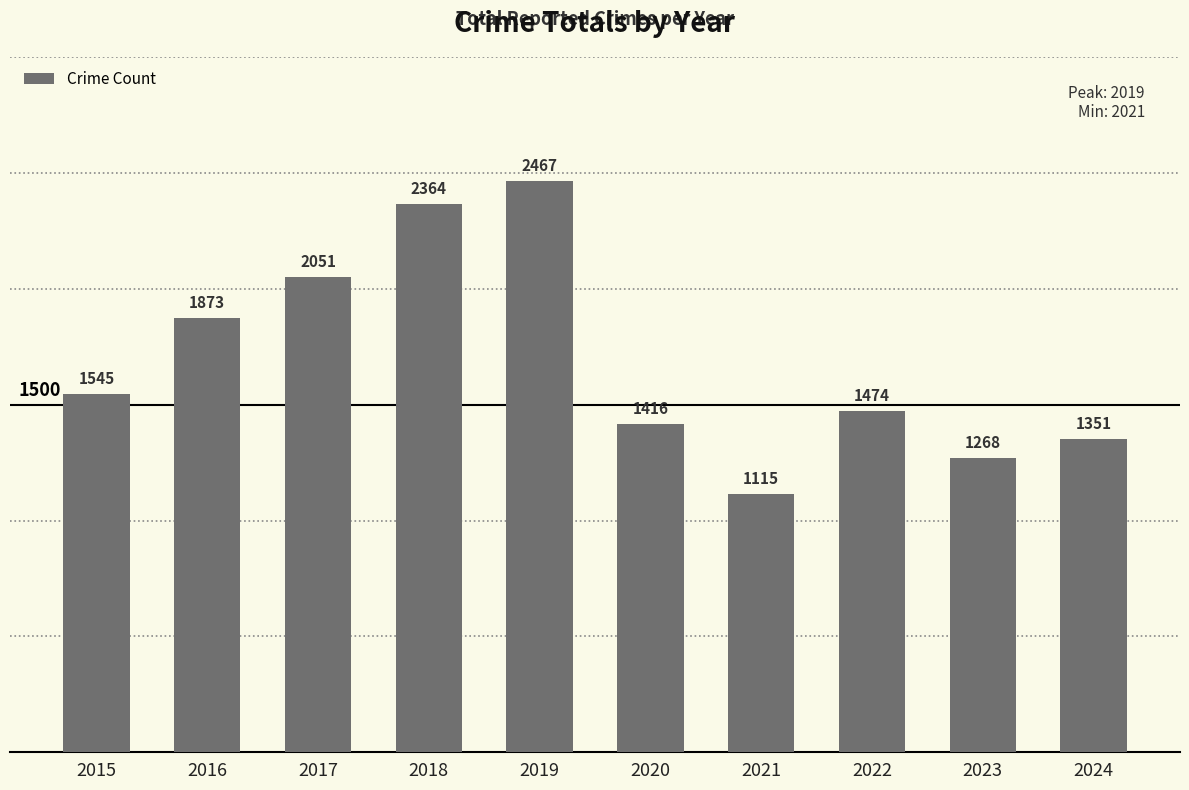

Reading left to right, extract all data points from this chart.

1545	1873	2051	2364	2467	1416	1115	1474	1268	1351